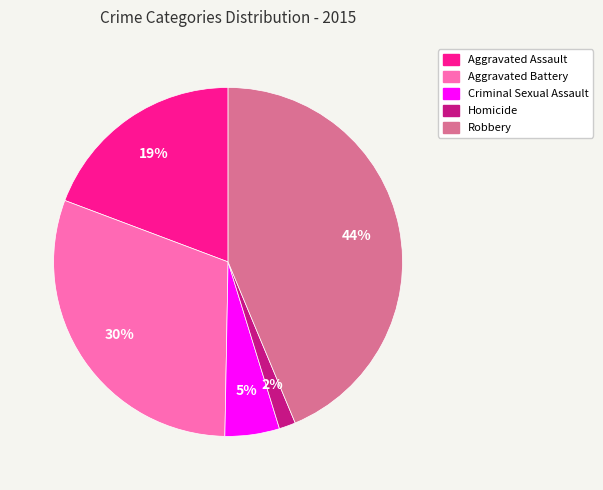

To the nearest percent, what portion does Aggravated Battery represent?

30%